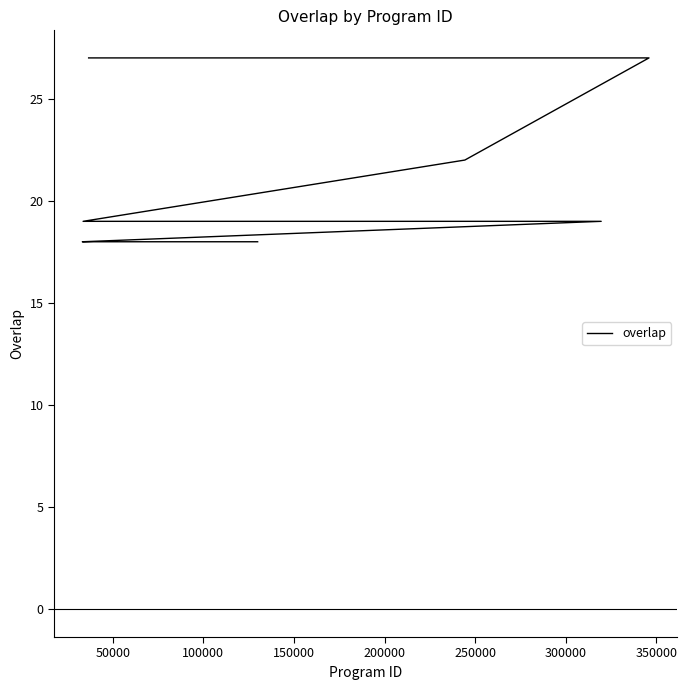

What is the difference between the maximum and minimum values?

9